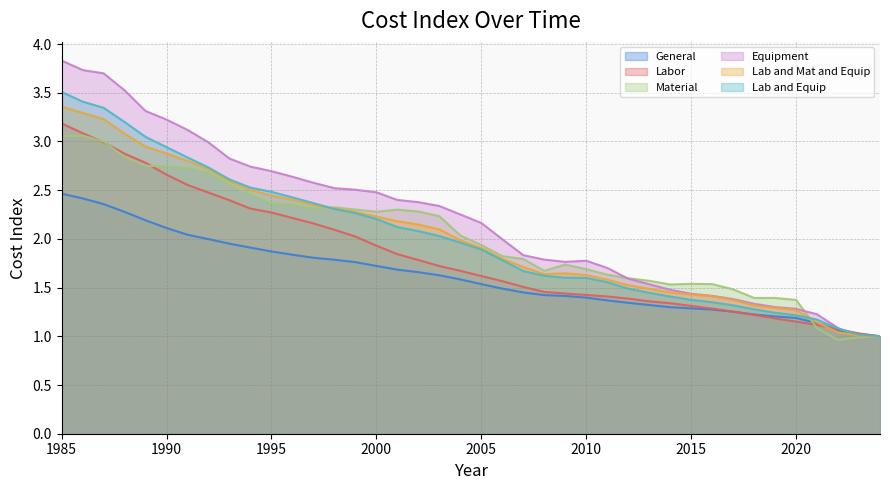

Between which two adjacent categories do Material and Lab and Equip first intersect?

1997 and 1998